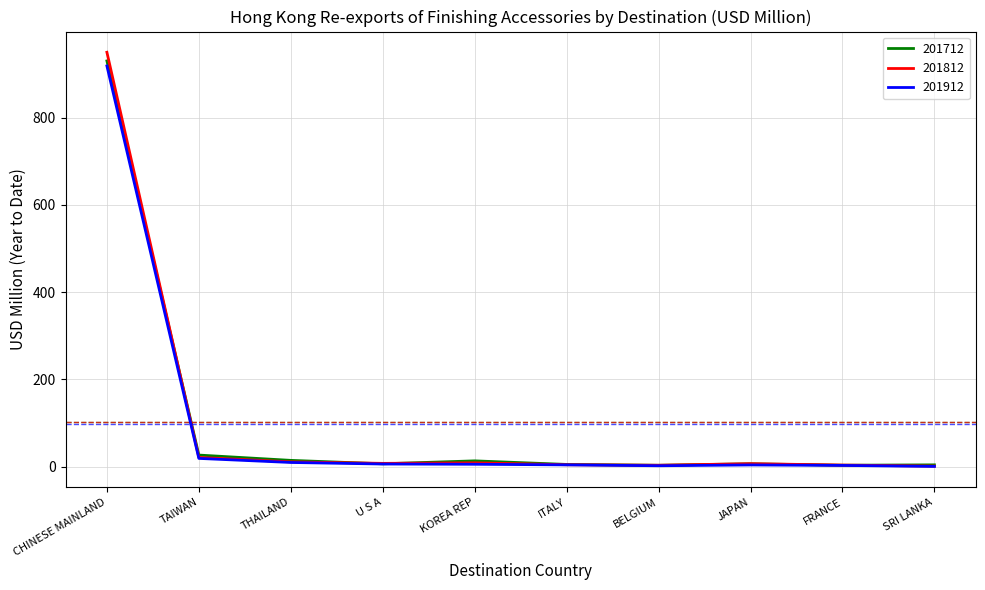

What is the sum of all 201812 values?

1015.8